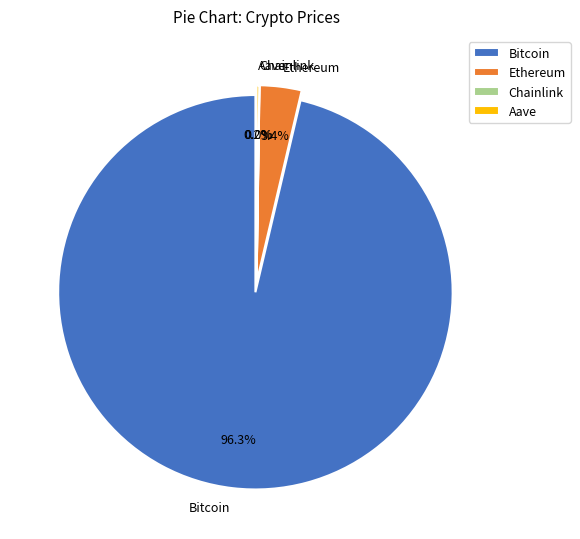

Does Bitcoin account for over 50% of the chart?

Yes